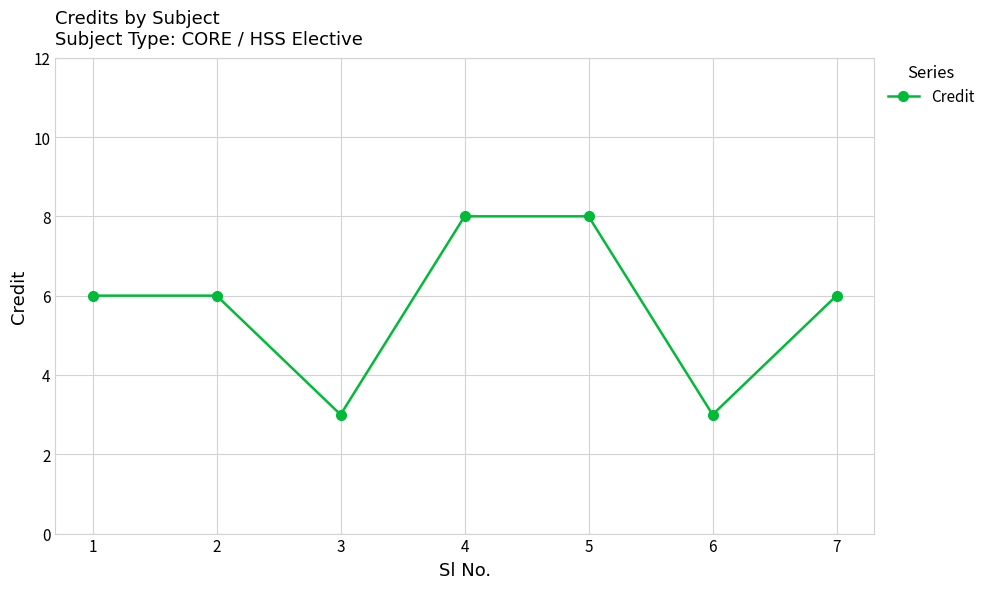

The value at 6 is 3. True or false?

True